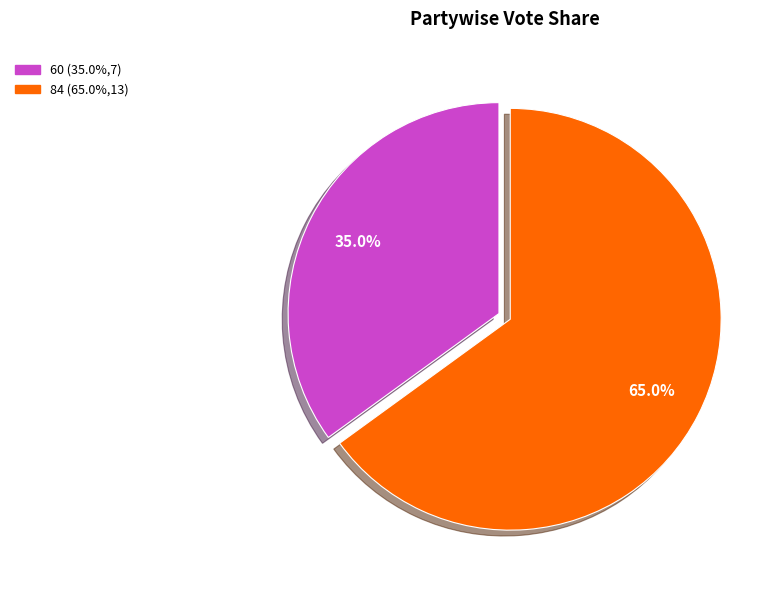

Which slice is the smallest?

60